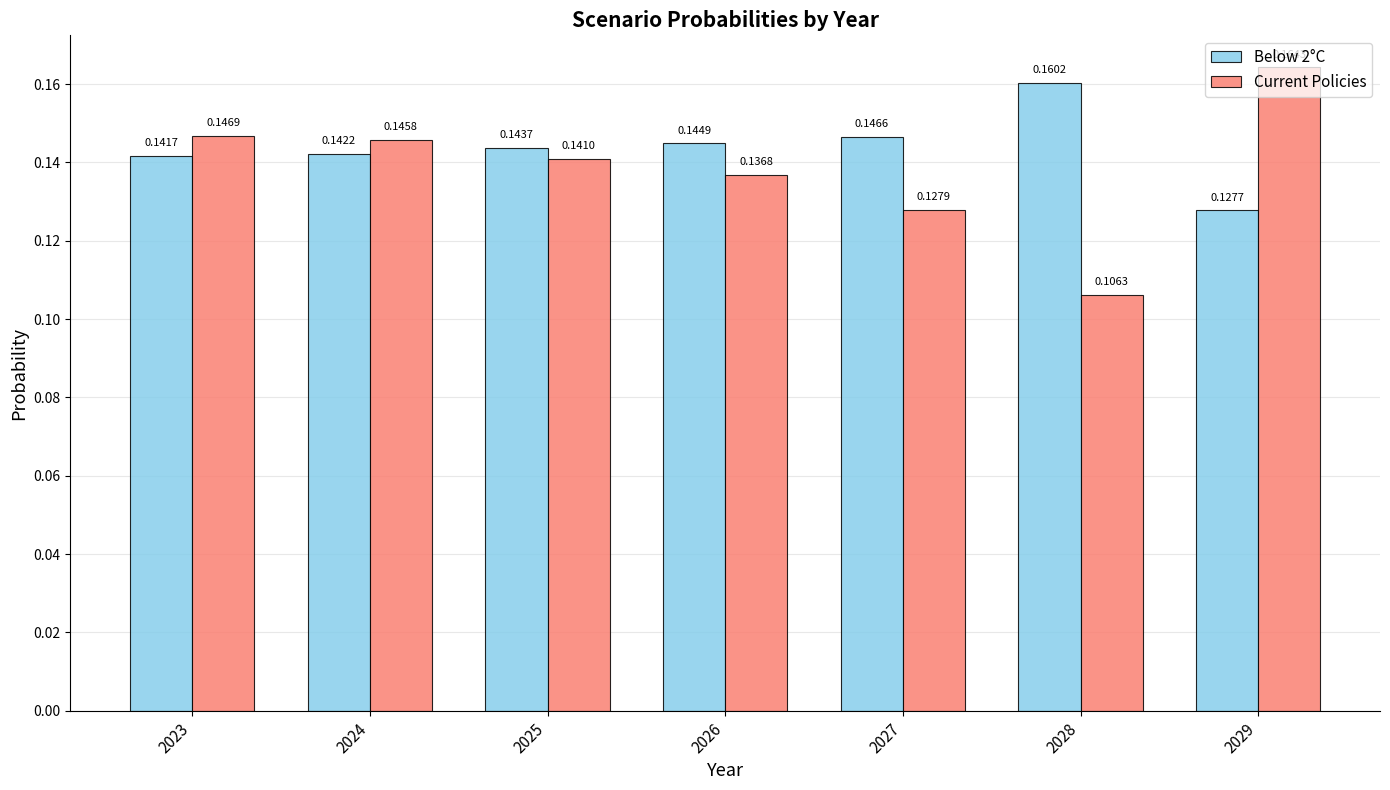

Rank the series by their maximum value, from lowest to highest.

Below 2°C, Current Policies